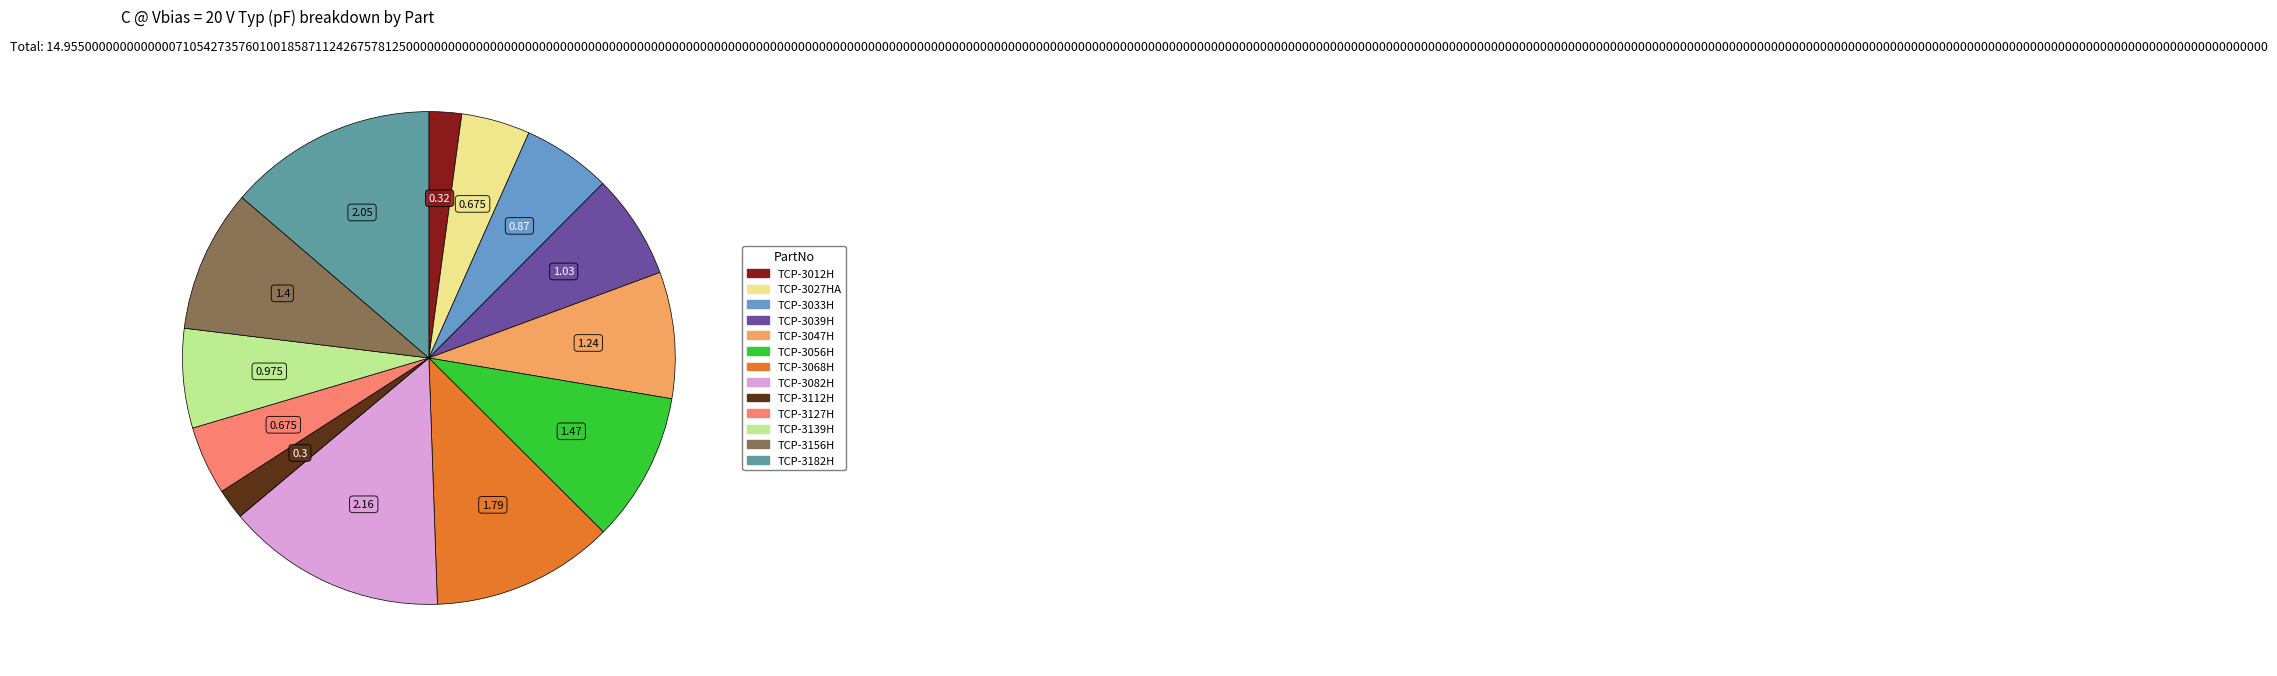

Combined, do TCP-3127H and TCP-3156H account for over 50%?

No